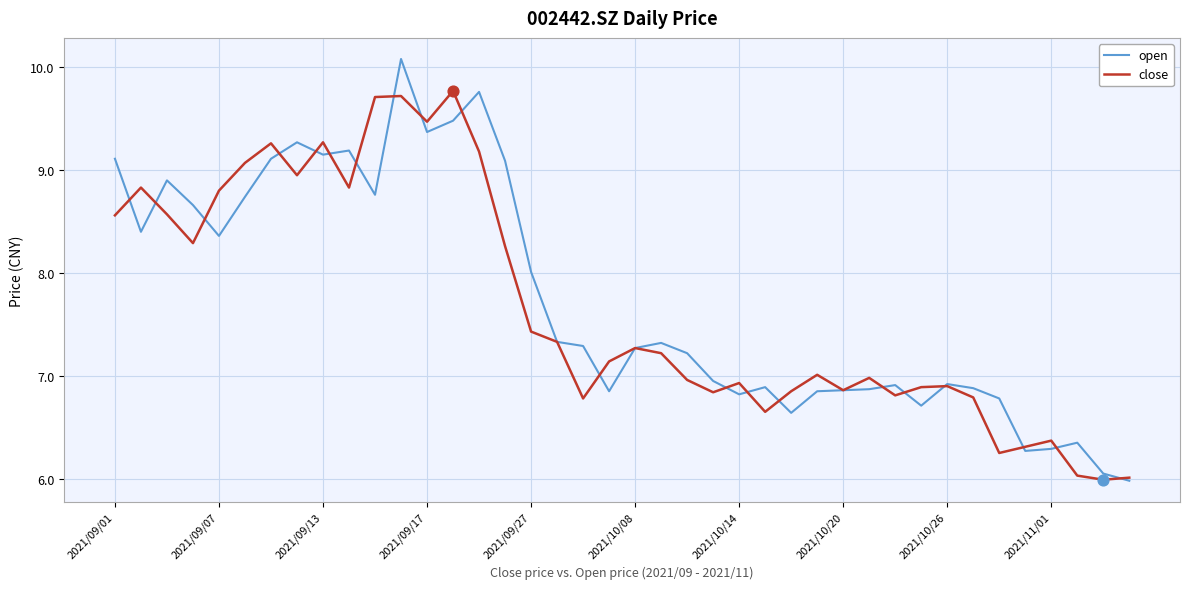

List the series in order of their peak value, lowest first.

close, open